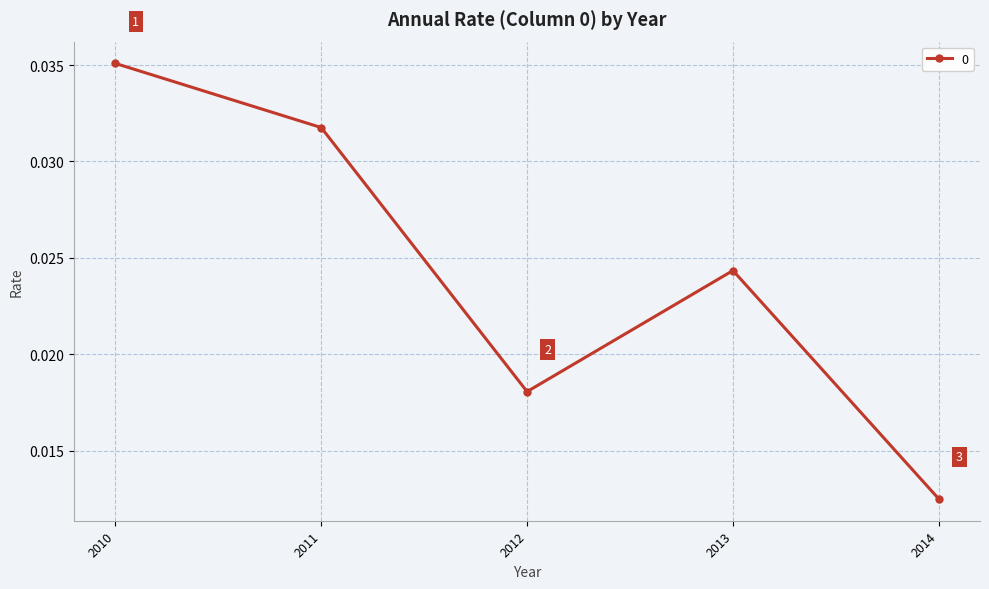

What is the sum of all values?

0.1